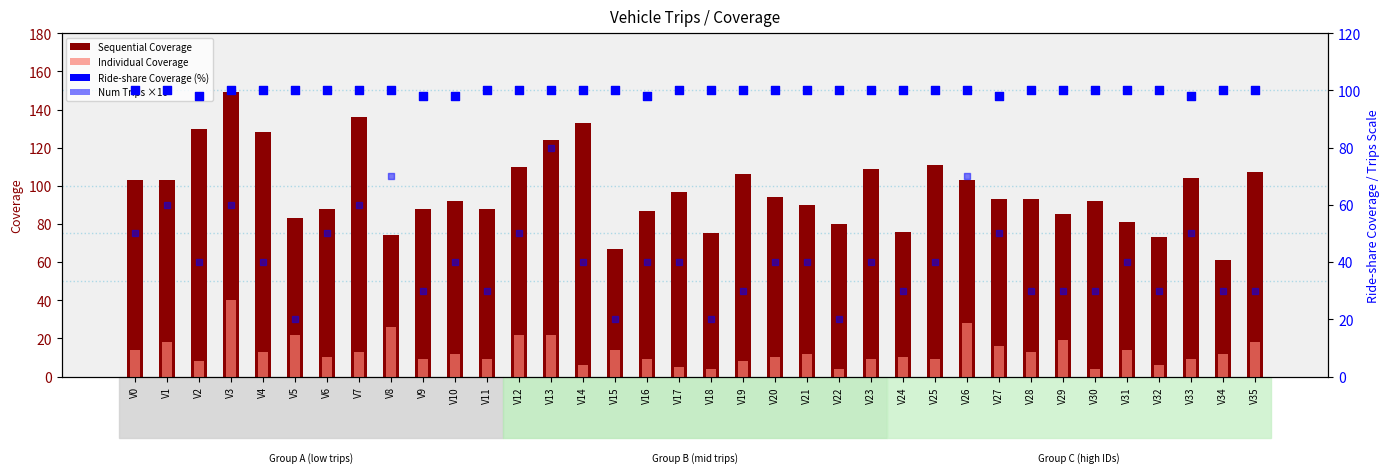

At how many categories does at least one series exceed 61?

36